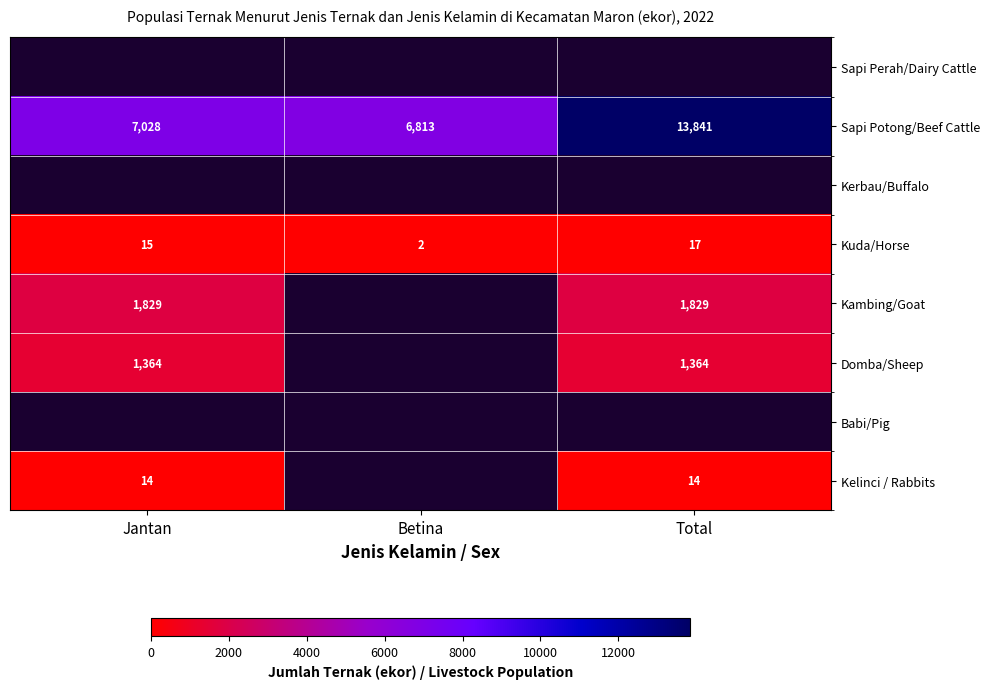

Is the value of Domba/Sheep at Total greater than the value of Kuda/Horse at Betina?

Yes